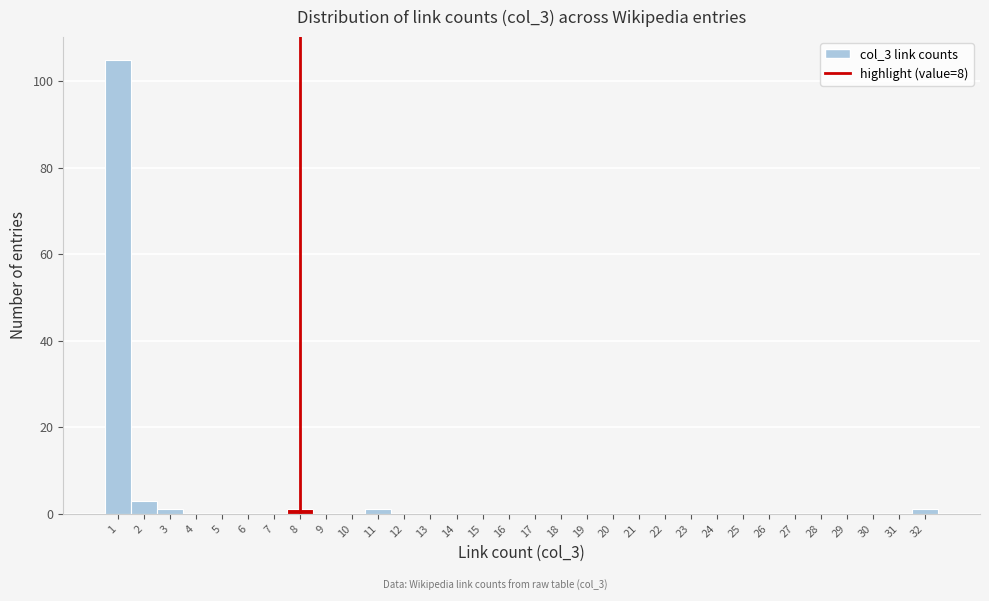

Reading left to right, list every bar in this chart as the range it spans on the x-axis followed by its height. The values are not printed on the chart, so give them approximately, as read against the axis.

0.5 to 1.5: 106
1.5 to 2.5: 4
2.5 to 3.5: under 2
3.5 to 4.5: 0
4.5 to 5.5: 0
5.5 to 6.5: 0
6.5 to 7.5: 0
7.5 to 8.5: under 2
8.5 to 9.5: 0
9.5 to 10.5: 0
10.5 to 11.5: under 2
11.5 to 12.5: 0
12.5 to 13.5: 0
13.5 to 14.5: 0
14.5 to 15.5: 0
15.5 to 16.5: 0
16.5 to 17.5: 0
17.5 to 18.5: 0
18.5 to 19.5: 0
19.5 to 20.5: 0
20.5 to 21.5: 0
21.5 to 22.5: 0
22.5 to 23.5: 0
23.5 to 24.5: 0
24.5 to 25.5: 0
25.5 to 26.5: 0
26.5 to 27.5: 0
27.5 to 28.5: 0
28.5 to 29.5: 0
29.5 to 30.5: 0
30.5 to 31.5: 0
31.5 to 32.5: under 2